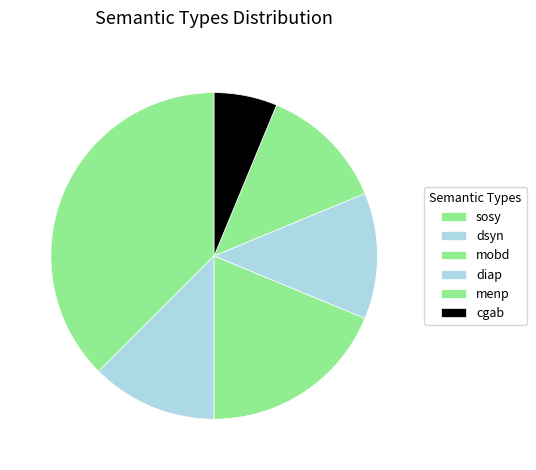

Which category has the biggest portion of the pie?

sosy